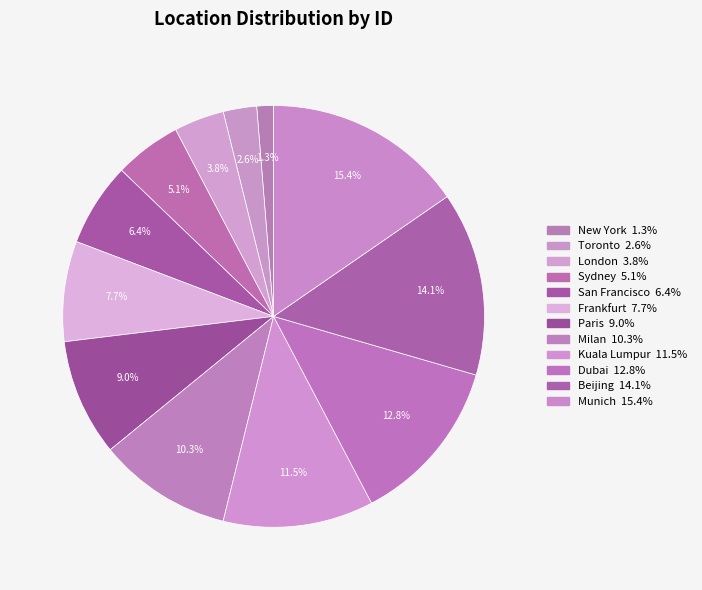

To the nearest percent, what is the difference between the largest and smallest slice percentages?

14%